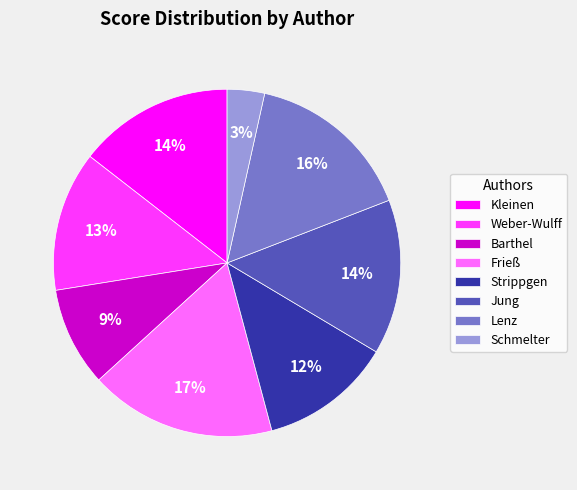

Which slice is the smallest?

Schmelter